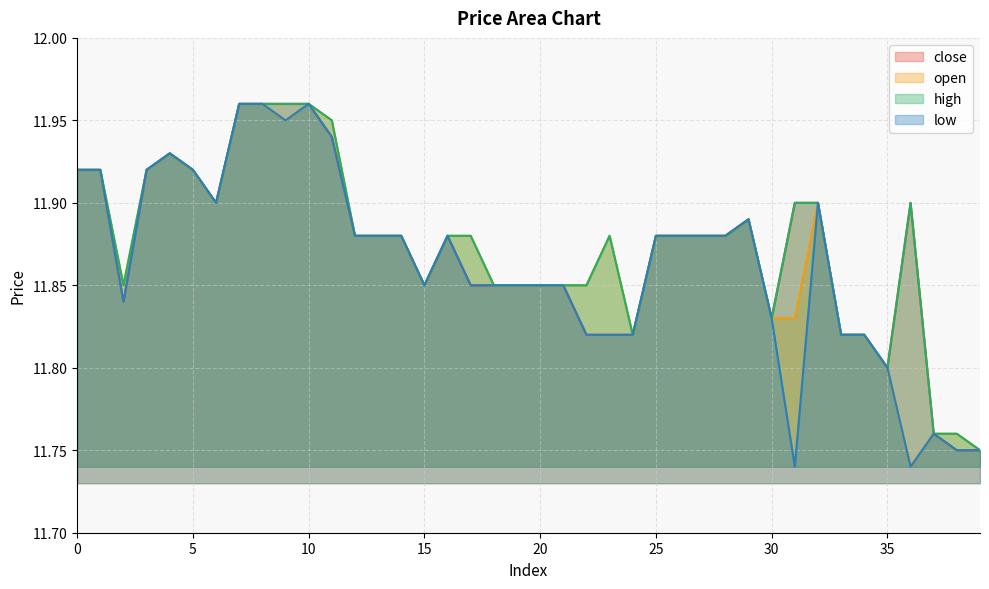

At 34, list the series in order from largest to smallest.

close, open, high, low